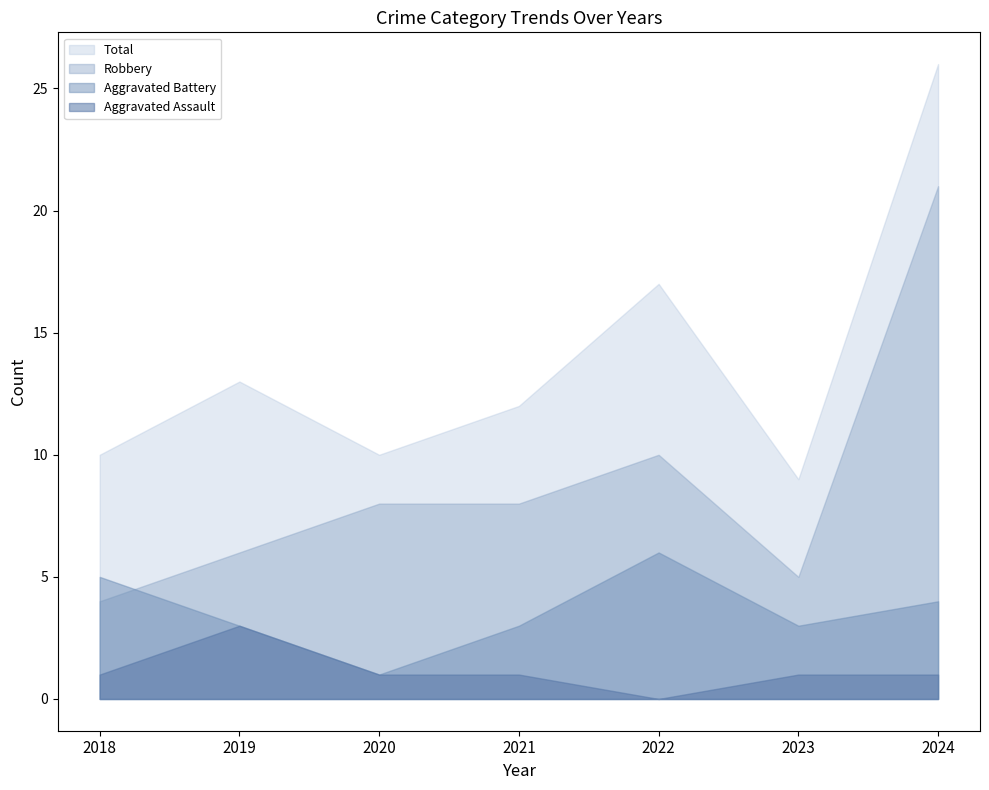

At which category does the chart reach its peak across all series?

2024